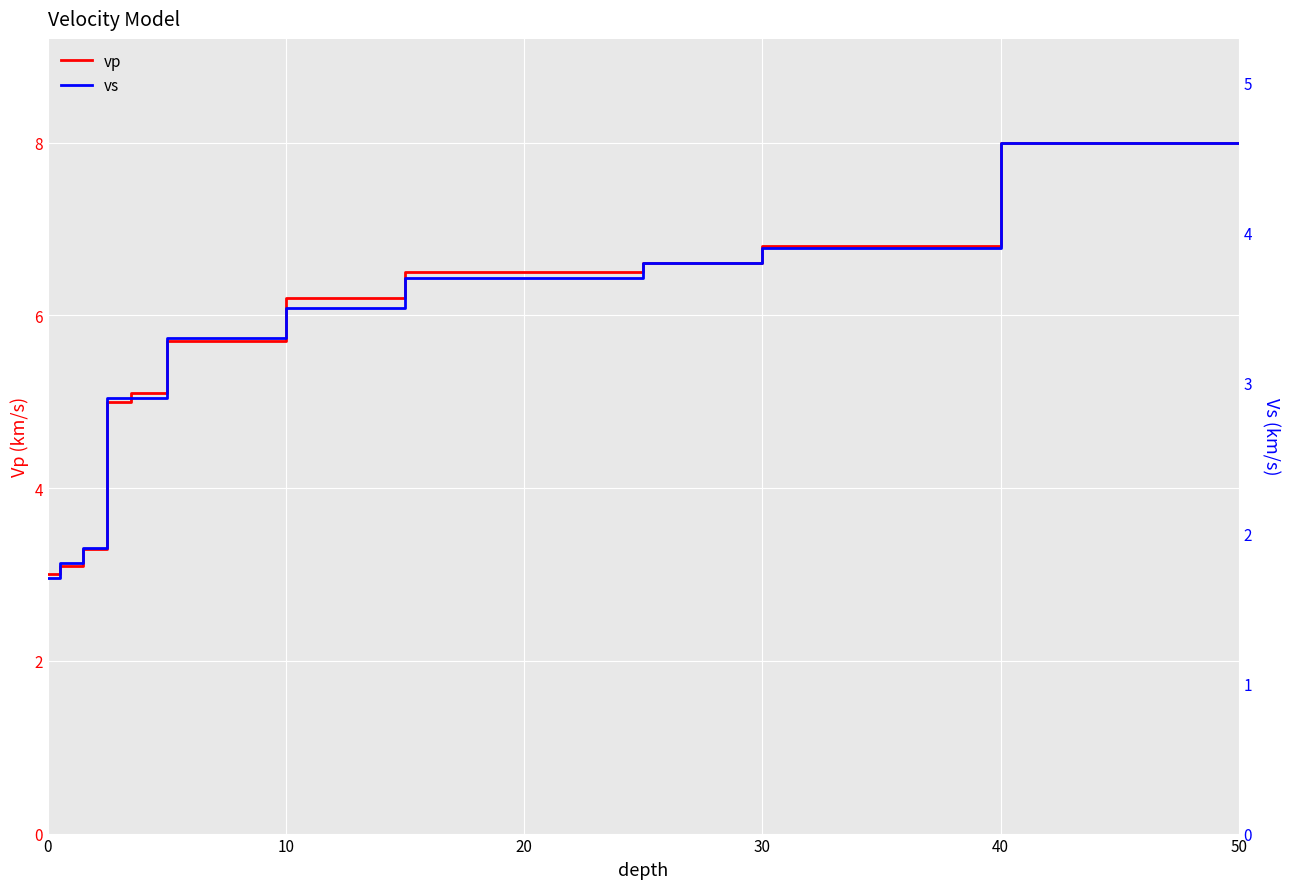

True or false: vs and vp intersect in this chart.

False